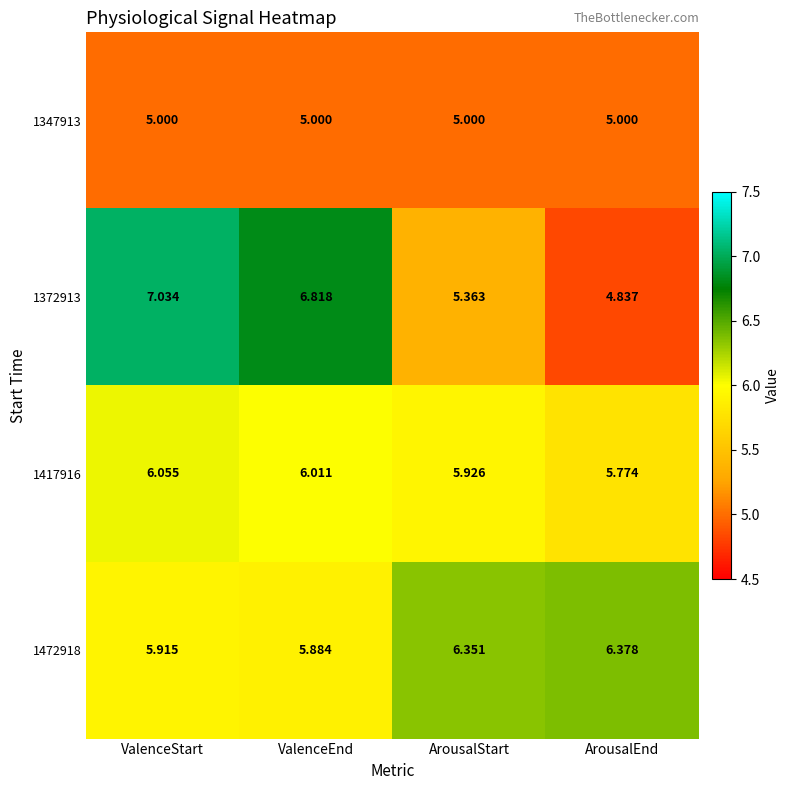

Where does the 1372913 series first go above 6?

ValenceStart